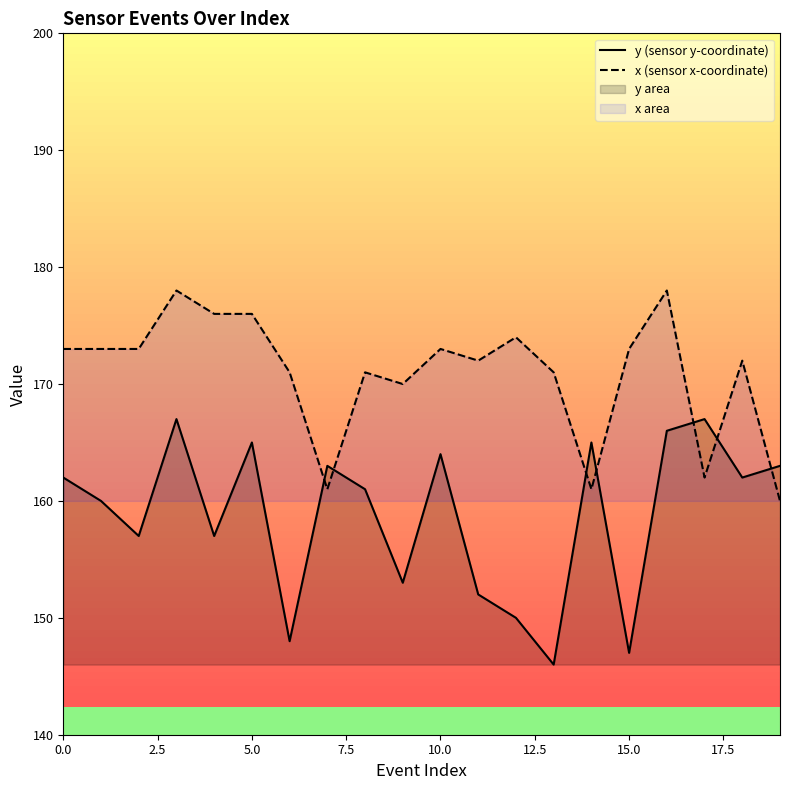

What is the smallest value displayed?

146